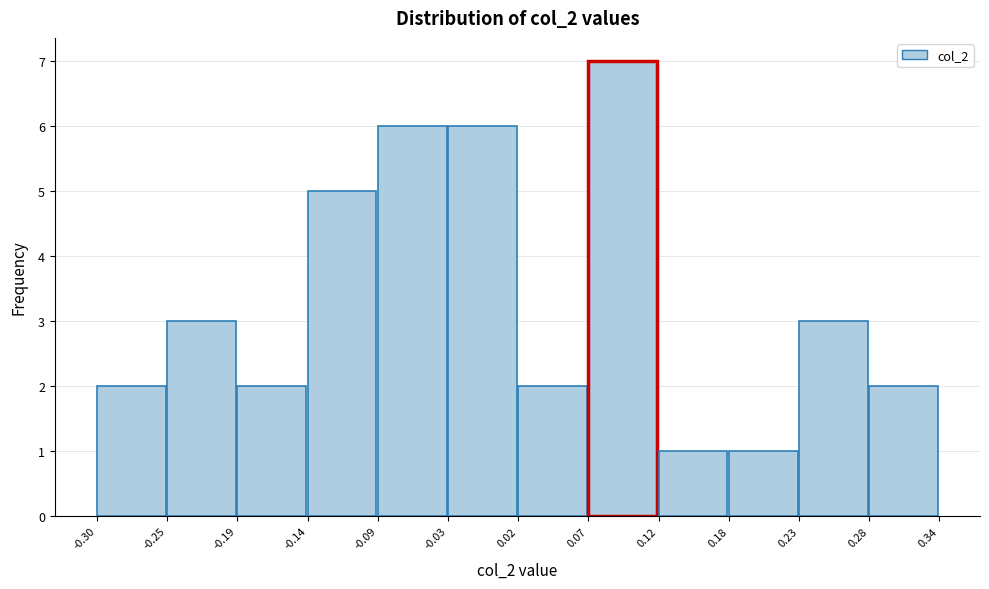

Reading left to right, transcribe this chart: for each bar, give the range it covers on the x-axis and its height. The values are not printed on the chart, so give them approximately, as read against the axis.

-0.30 to -0.25: 2
-0.25 to -0.19: 3
-0.19 to -0.14: 2
-0.14 to -0.09: 5
-0.09 to -0.03: 6
-0.03 to 0.02: 6
0.02 to 0.07: 2
0.07 to 0.12: 7
0.12 to 0.18: 1
0.18 to 0.23: 1
0.23 to 0.28: 3
0.28 to 0.34: 2